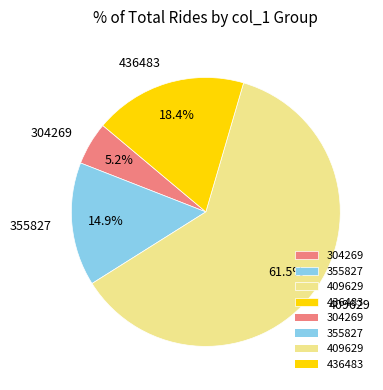

Rank the categories by value from highest to lowest.

409629, 436483, 355827, 304269